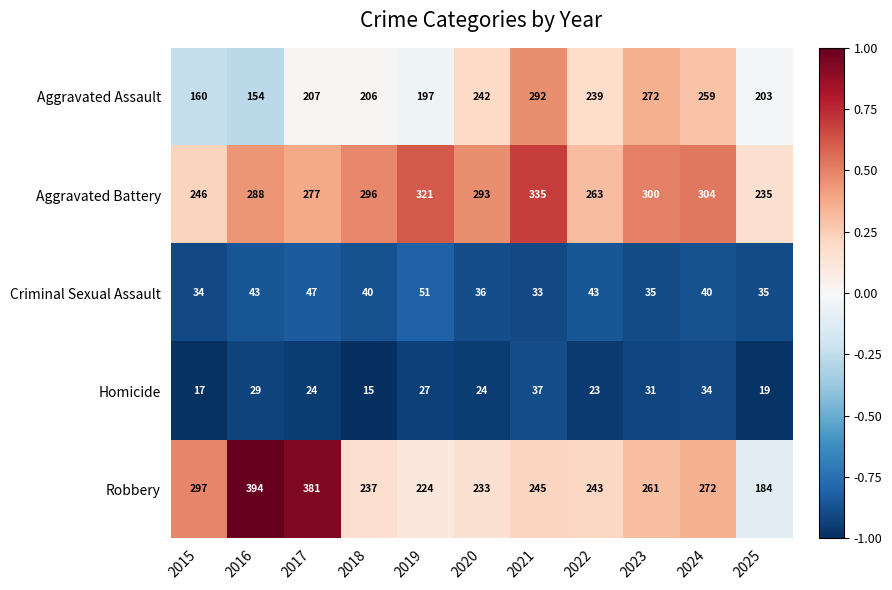

What is the difference between the highest and lowest values at 2016?

365